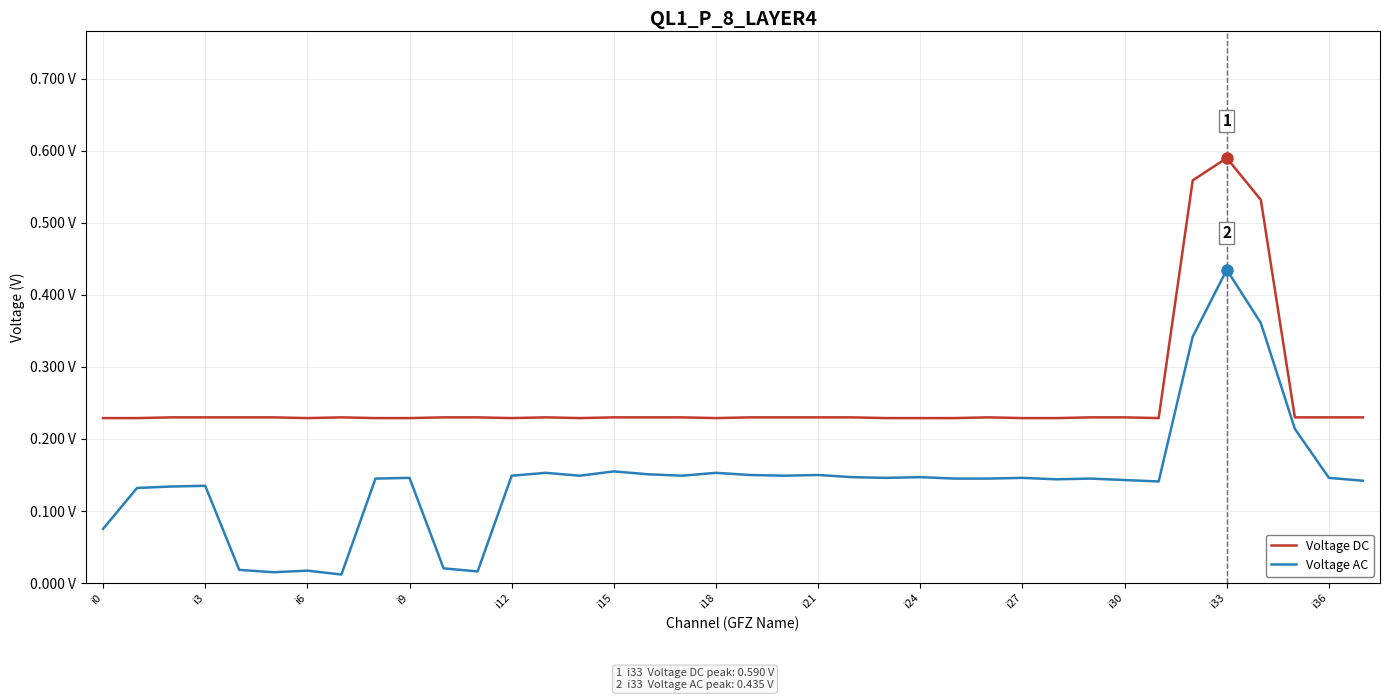

Does the chart have visible grid lines?

Yes